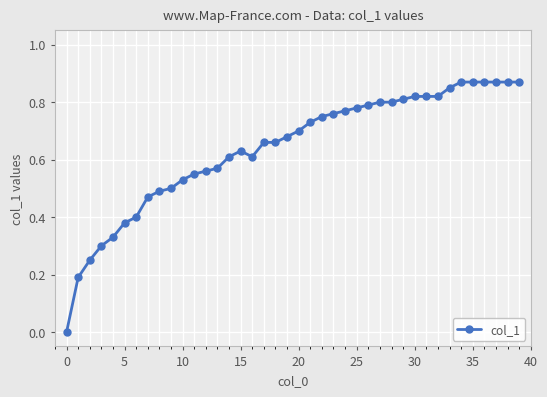

Does the chart have visible grid lines?

Yes